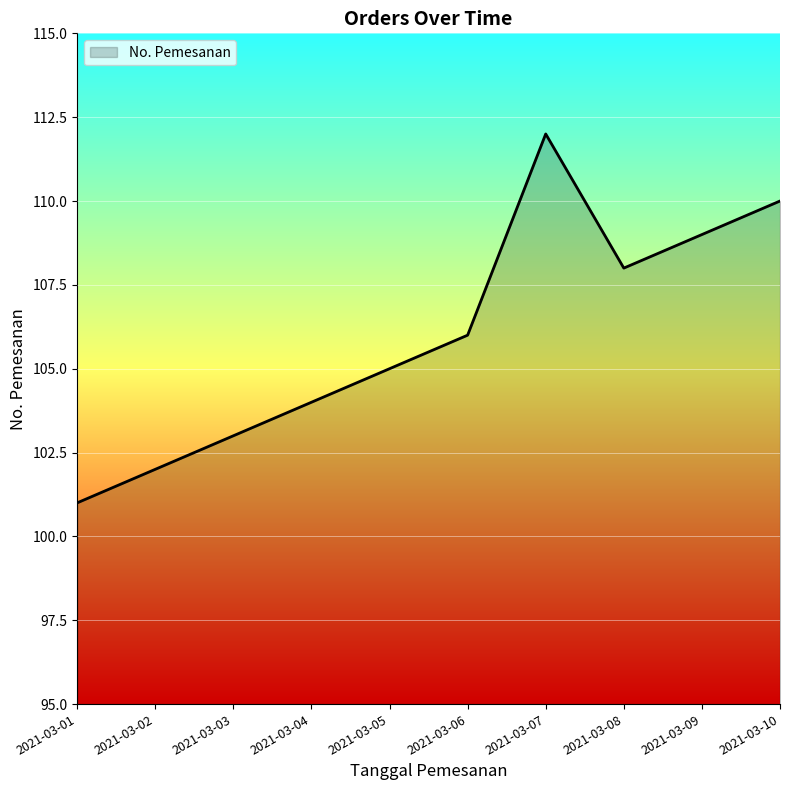

Between 2021-03-03 and 2021-03-10, which is larger?

2021-03-10